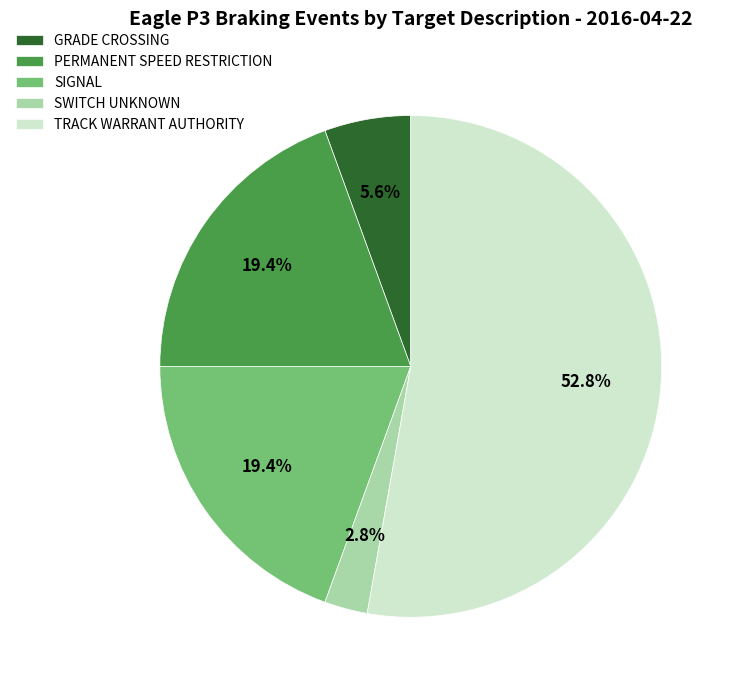

True or false: SIGNAL accounts for 19% of the total.

True